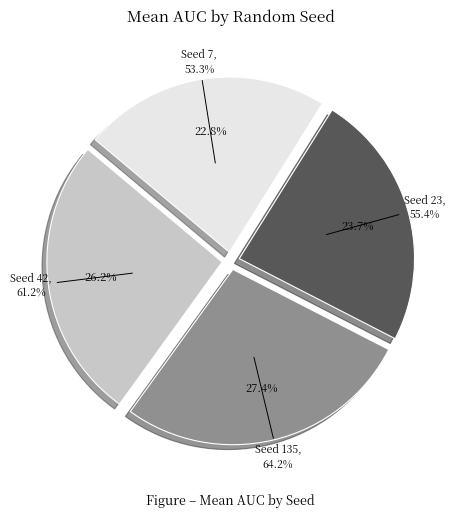

Is 42 the majority of the pie?

No